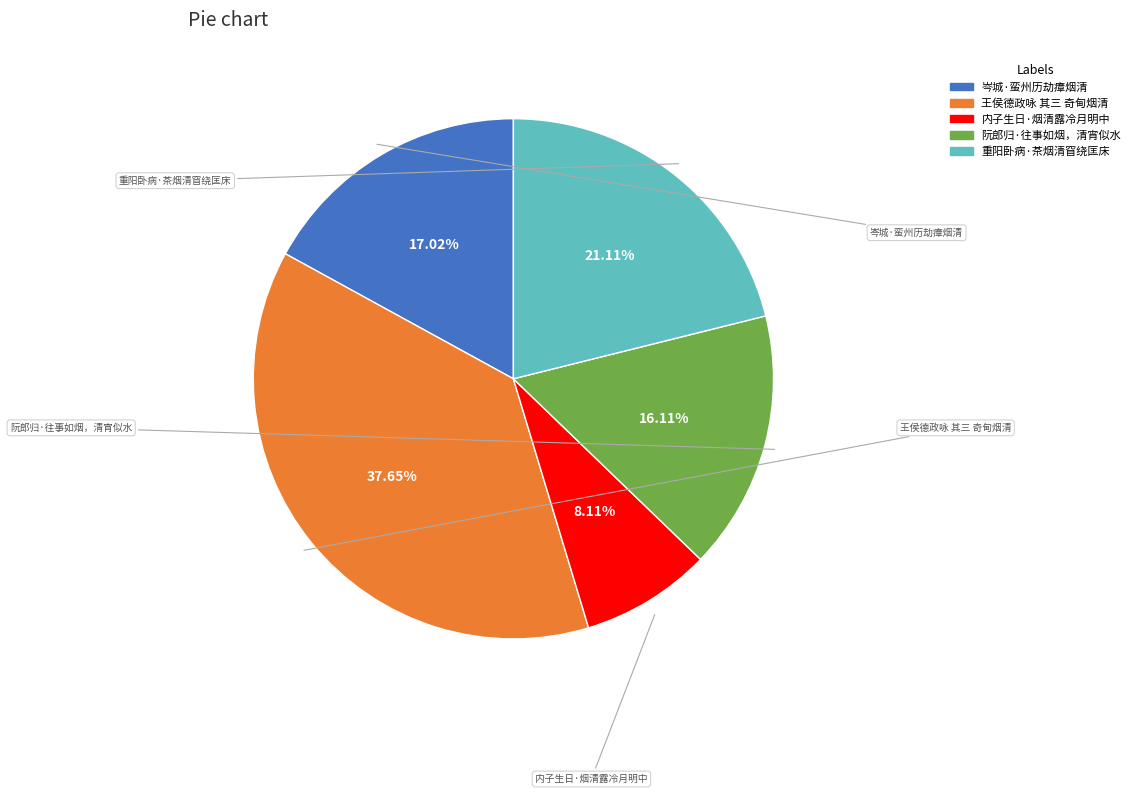

Is there a majority slice in this chart?

No